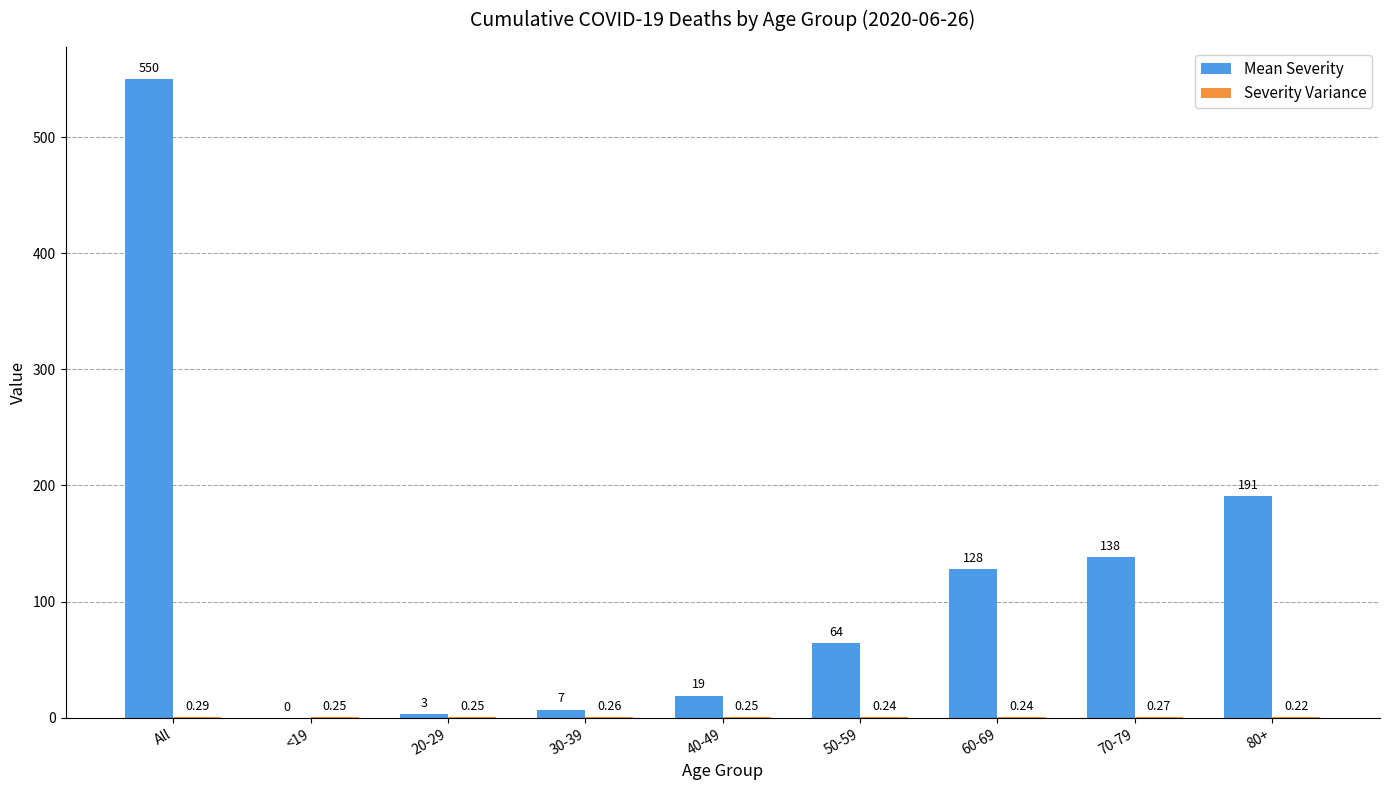

How many distinct data groups are displayed?

2